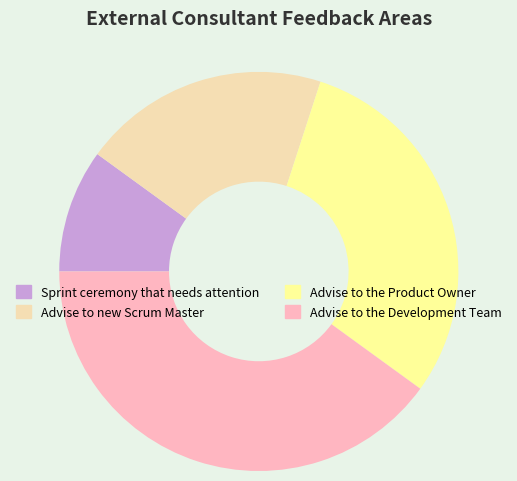

Approximately how many times larger is the value at Advise to the Product Owner compared to Advise to new Scrum Master?

1.5